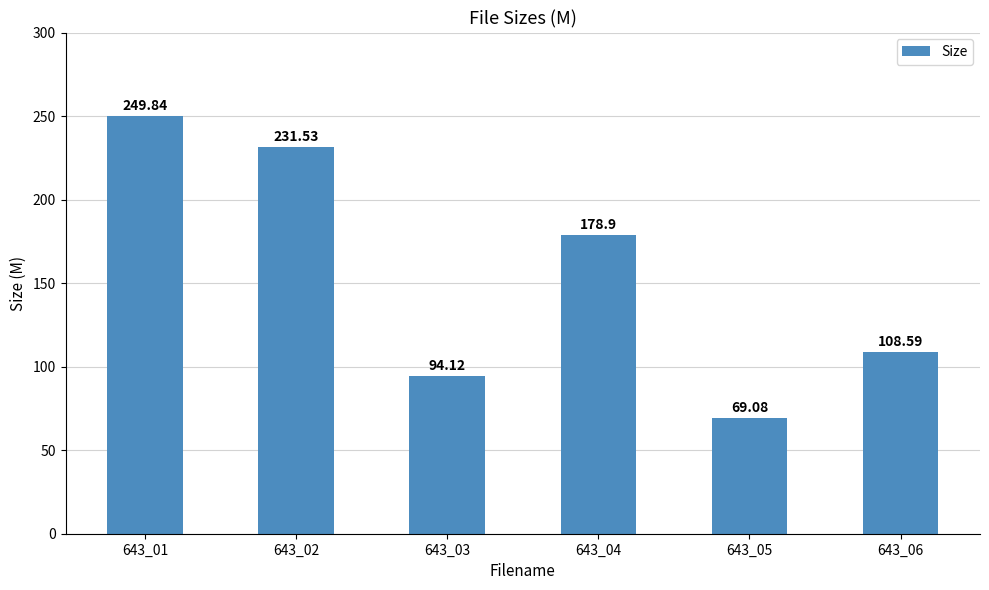

True or false: the data shows 113.6 at 643_05.

False